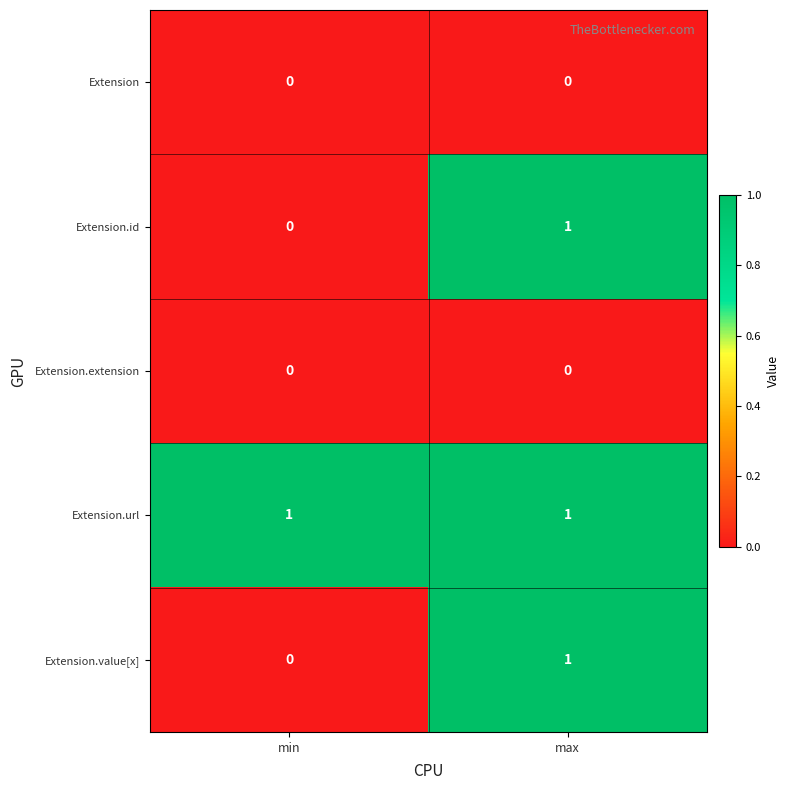

Which series has the largest total across all categories?

Extension.url